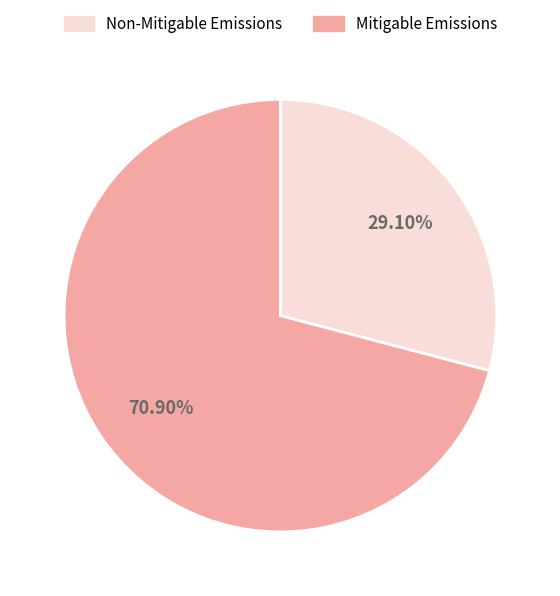

Does any single category account for the majority?

Yes